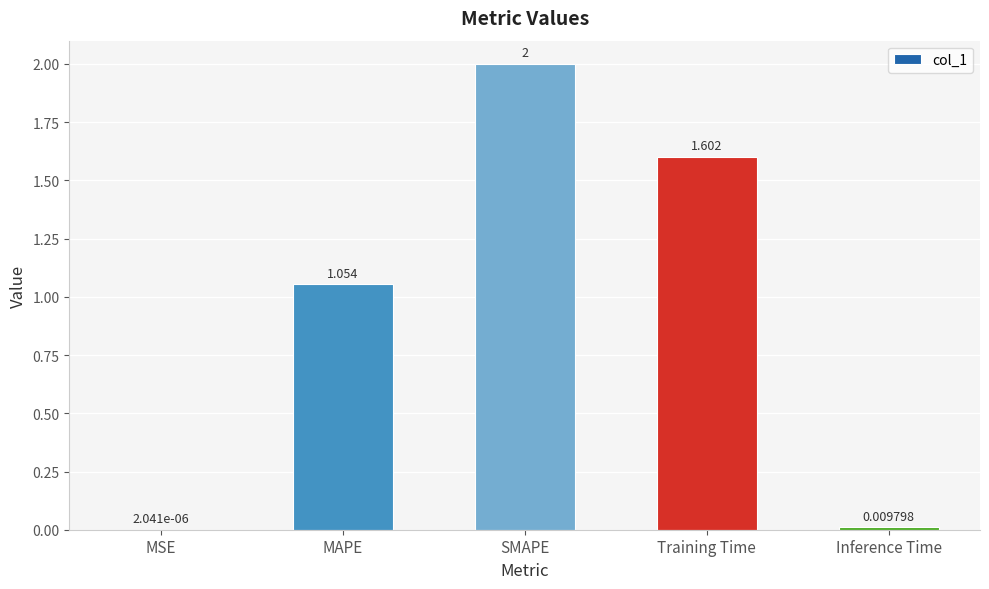

What value does the data have at SMAPE?

2.0